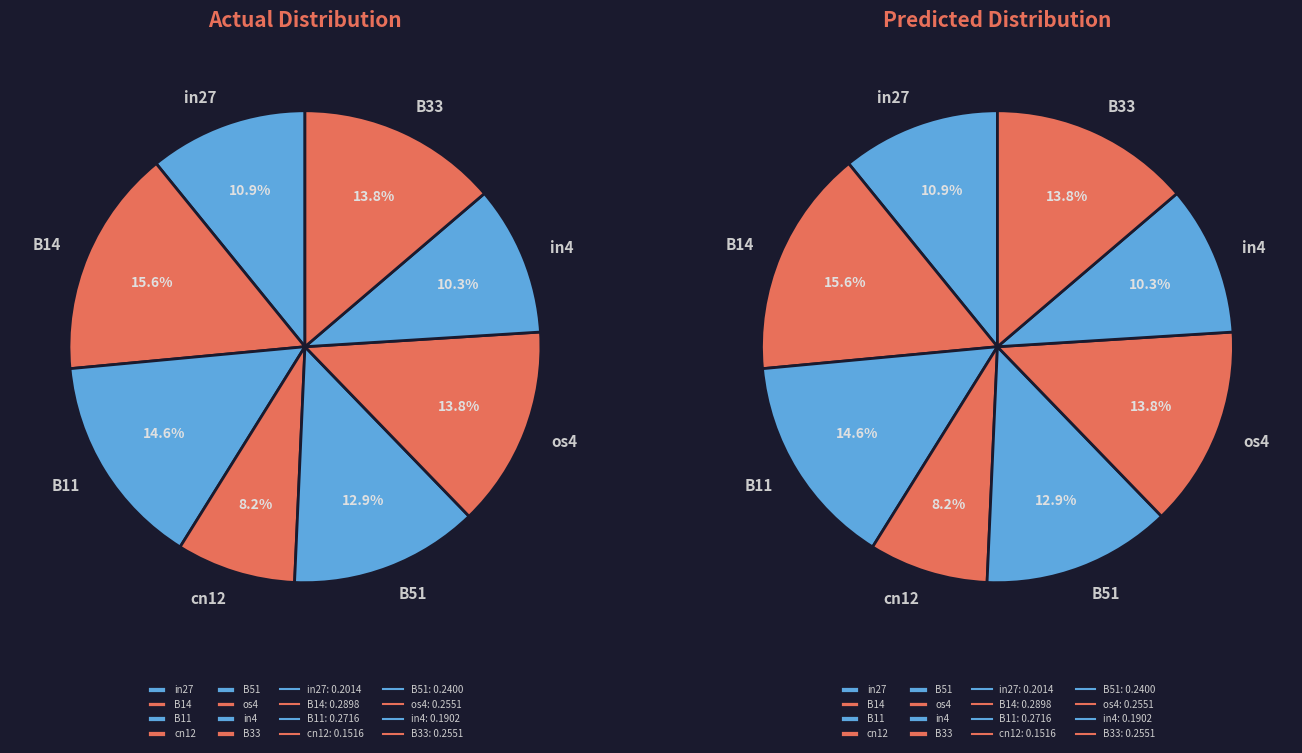

How many slices are in this pie chart?

8